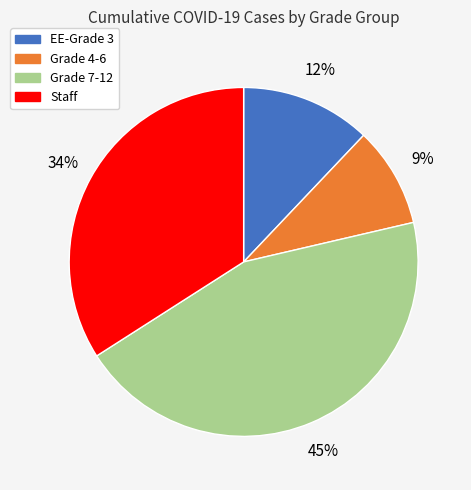

Is the sum of Grade 4-6 and EE-Grade 3 greater than half?

No